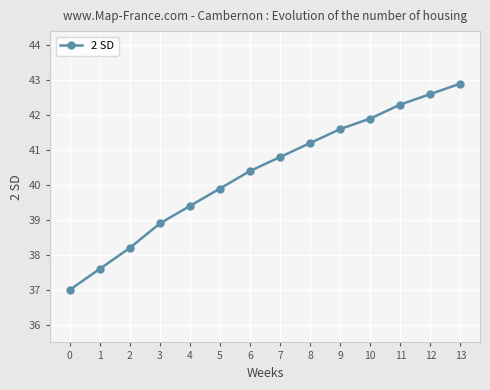

Rank the categories by value from highest to lowest.

13, 12, 11, 10, 9, 8, 7, 6, 5, 4, 3, 2, 1, 0